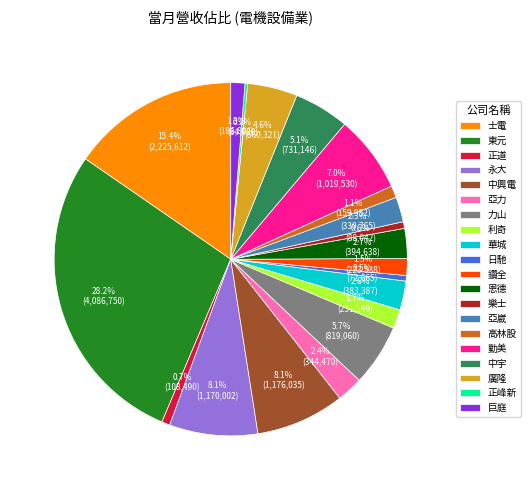

To the nearest percent, what is the combined percentage of 中興電 and 亞崴?

10%